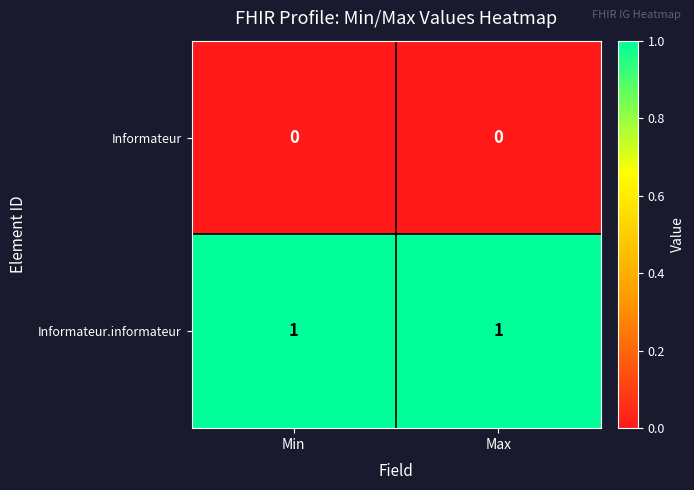

Which series has the largest total across all categories?

Informateur.informateur